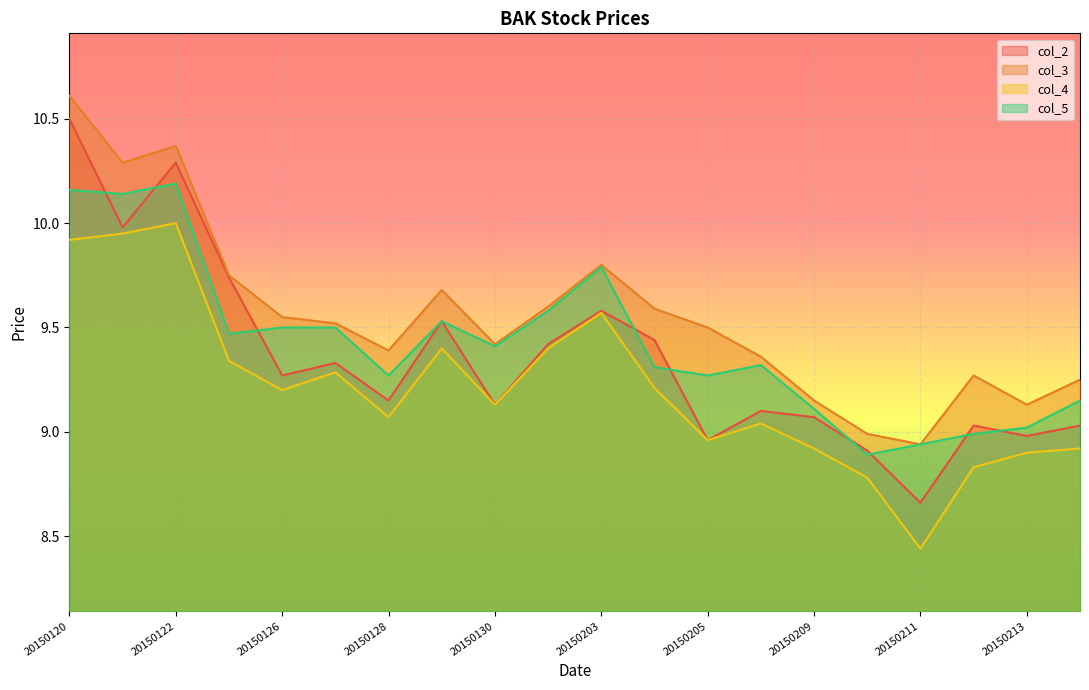

What is the sum of the col_3 values at 20150202 and 20150120?

20.2